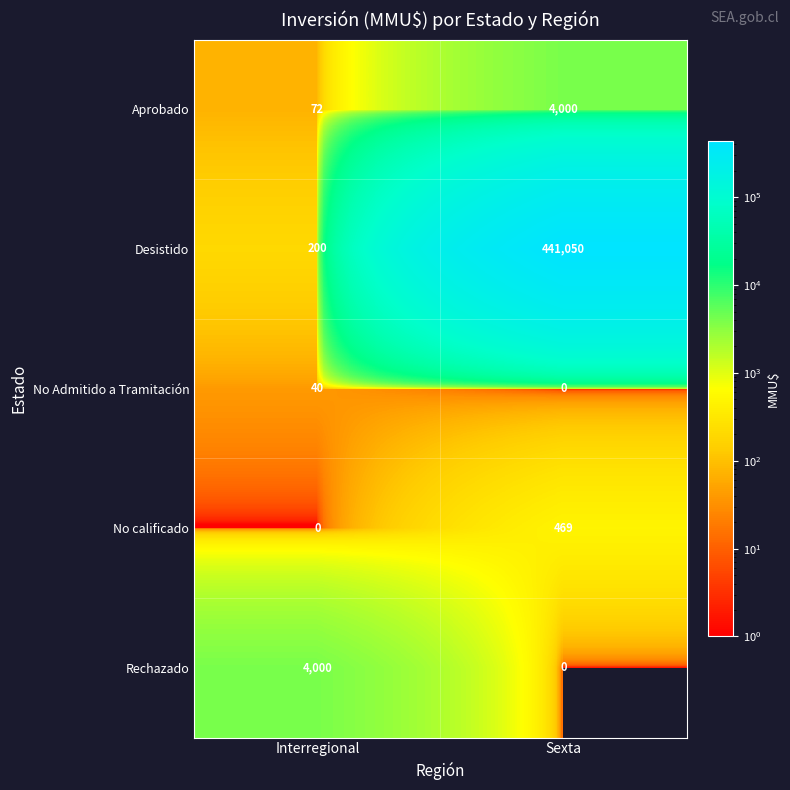

What is the average value of the Desistido series?

220625